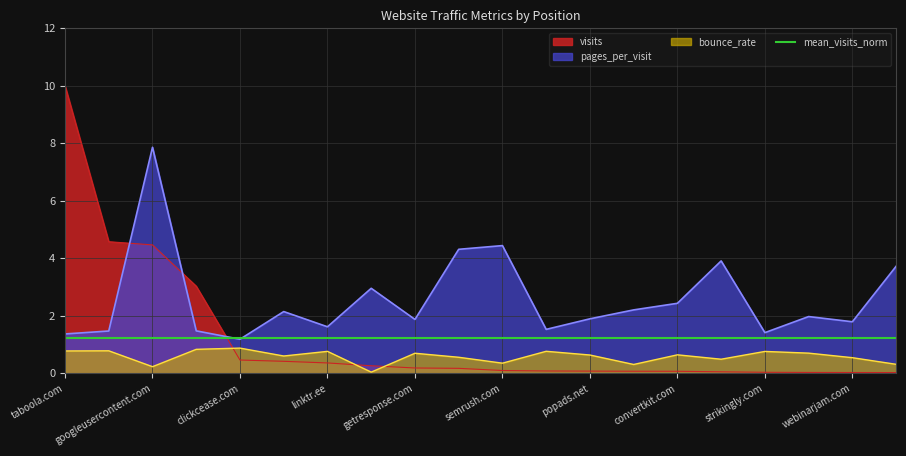

True or false: bounce_rate and pages_per_visit cross at least once.

False